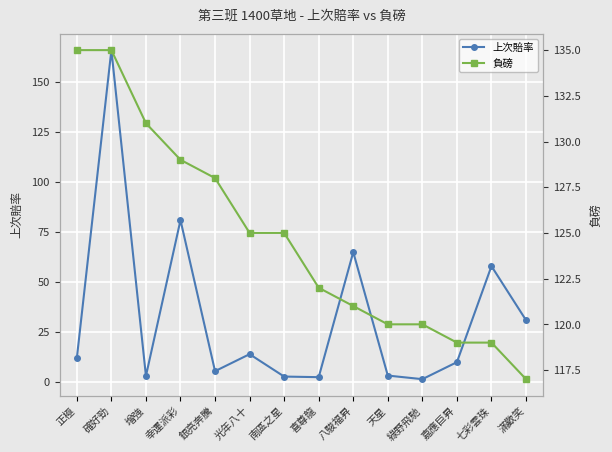

Rank the categories by 負磅 value from highest to lowest.

正極, 確好勁, 增強, 幸運派彩, 銀亮奔騰, 光年八十, 南區之星, 喜尊龍, 八駿福昇, 天星, 綠野飛馳, 嘉應巨昇, 七彩雲珠, 滿歡笑